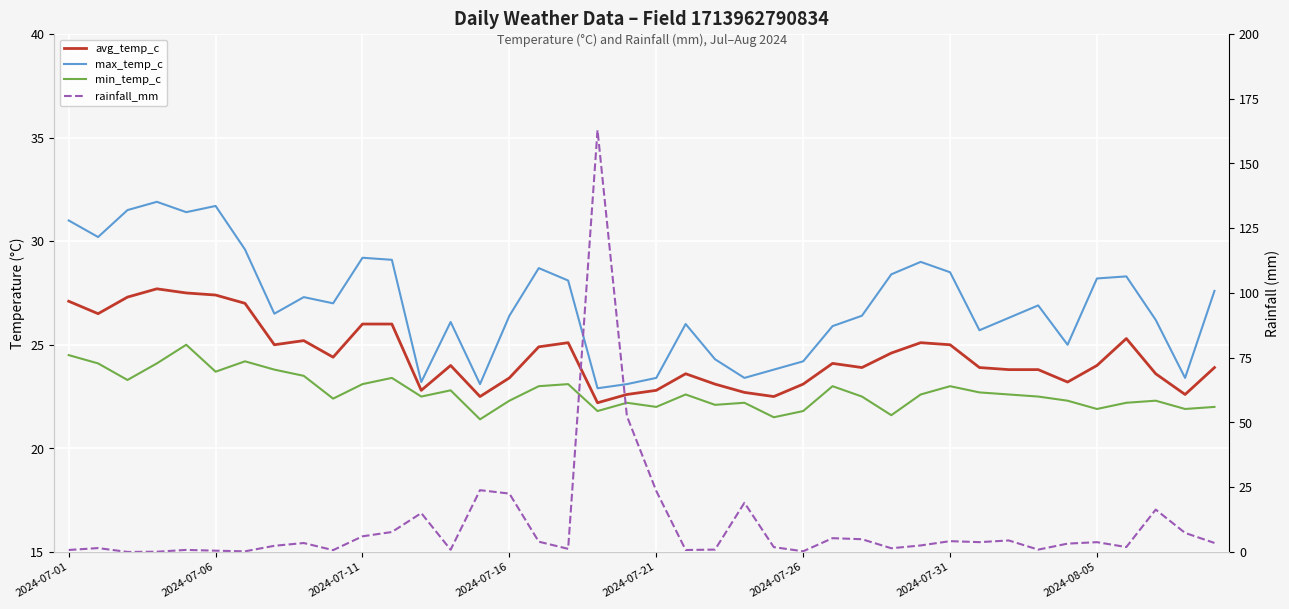

In max_temp_c, how many points are higher than both neighbors (excluding endpoints)?

10